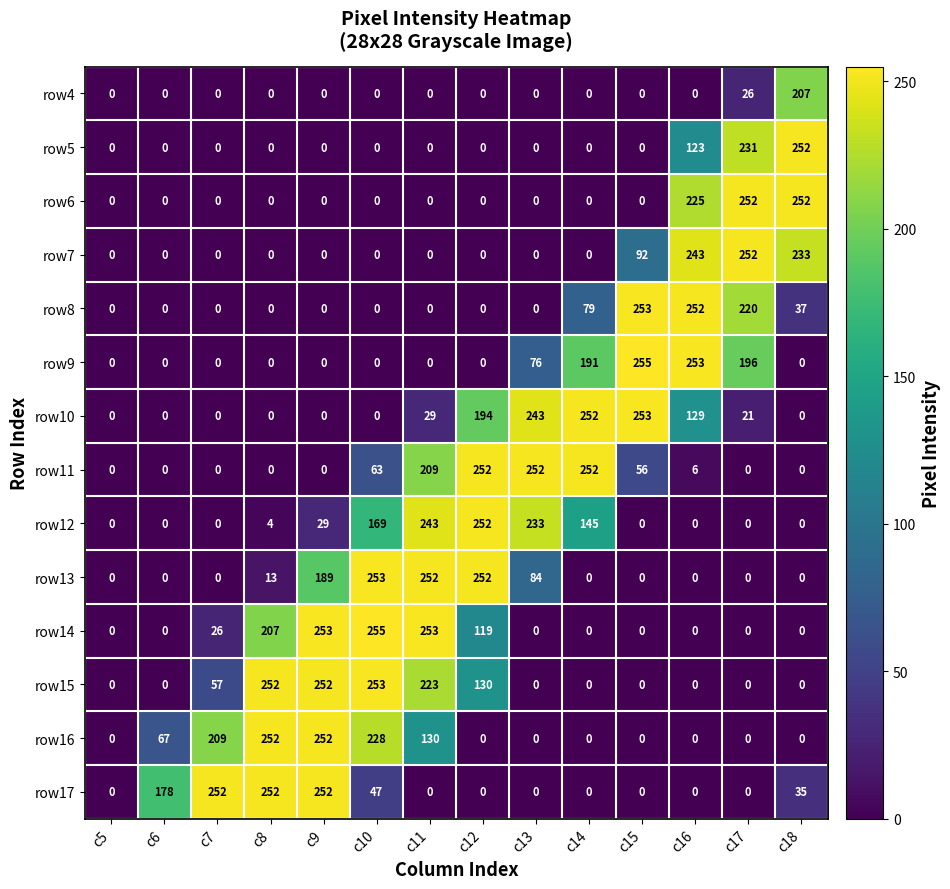

What is the sum of all row17 values?

1016